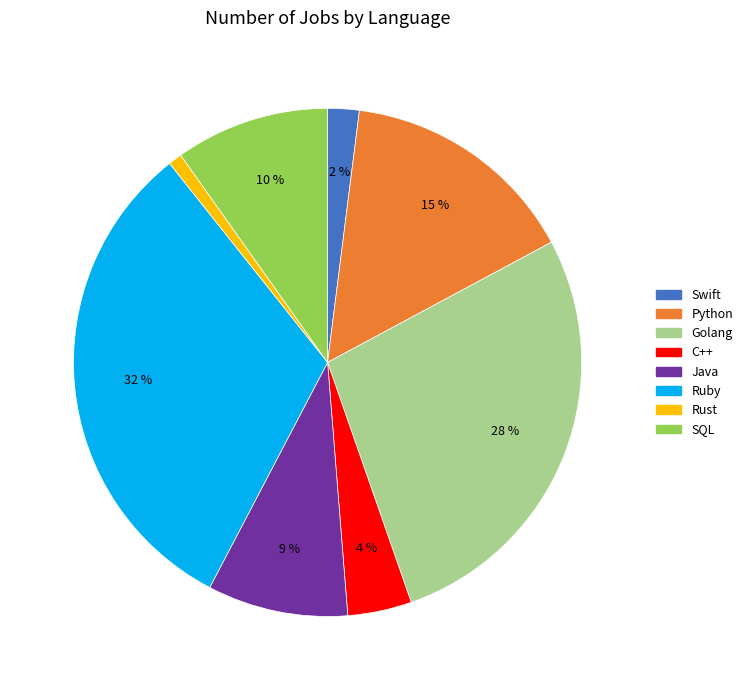

To the nearest percent, what percentage of the pie is Swift?

2%